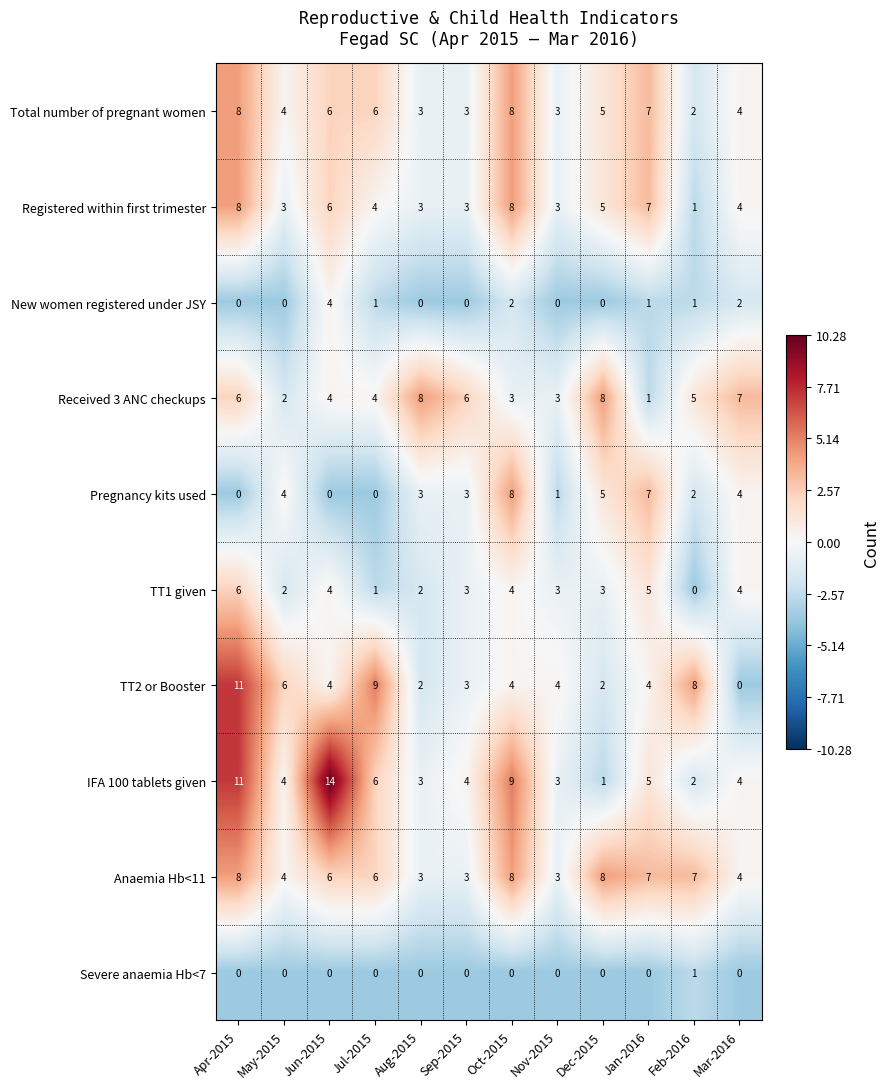

What is the minimum value for Anaemia Hb<11?

3